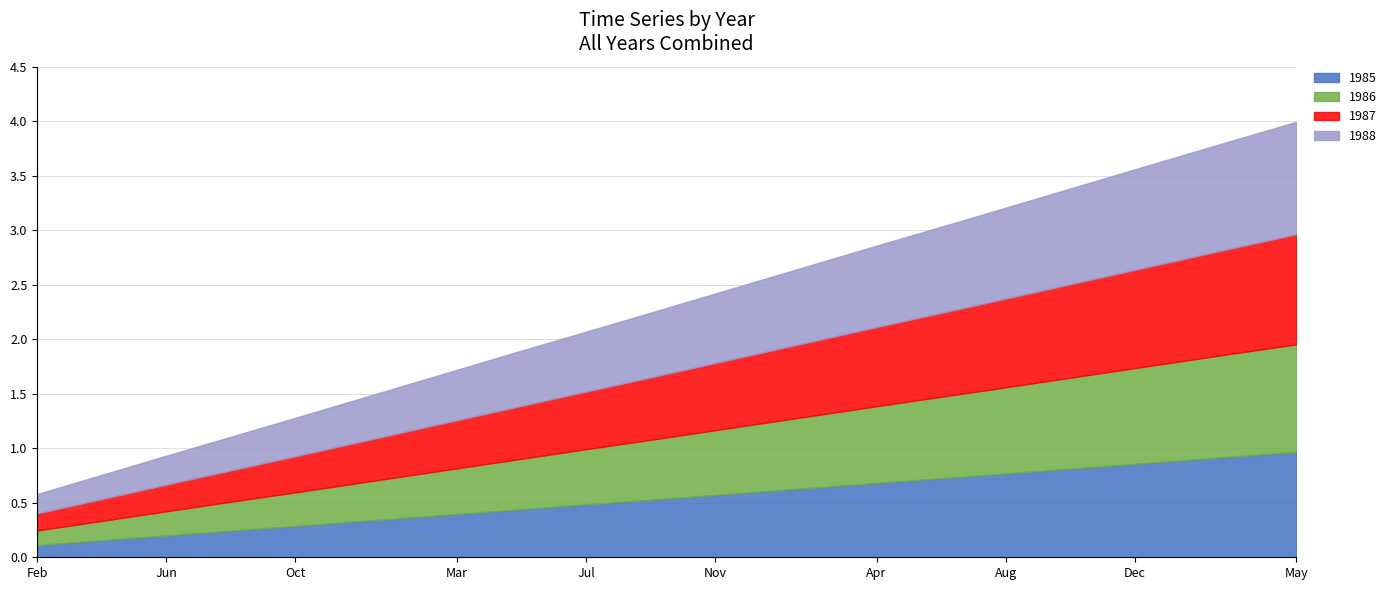

True or false: 1987 and 1986 intersect in this chart.

False